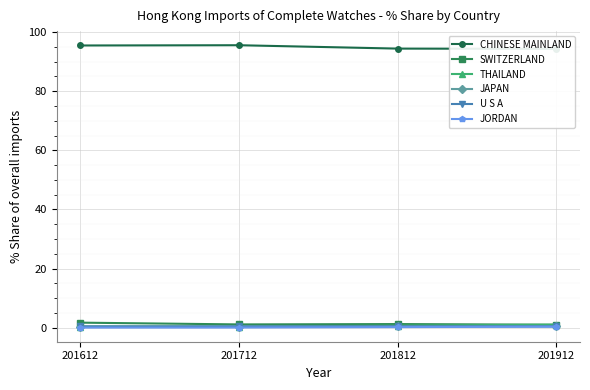

What are all the series names shown in the legend?

CHINESE MAINLAND, SWITZERLAND, THAILAND, JAPAN, U S A, JORDAN